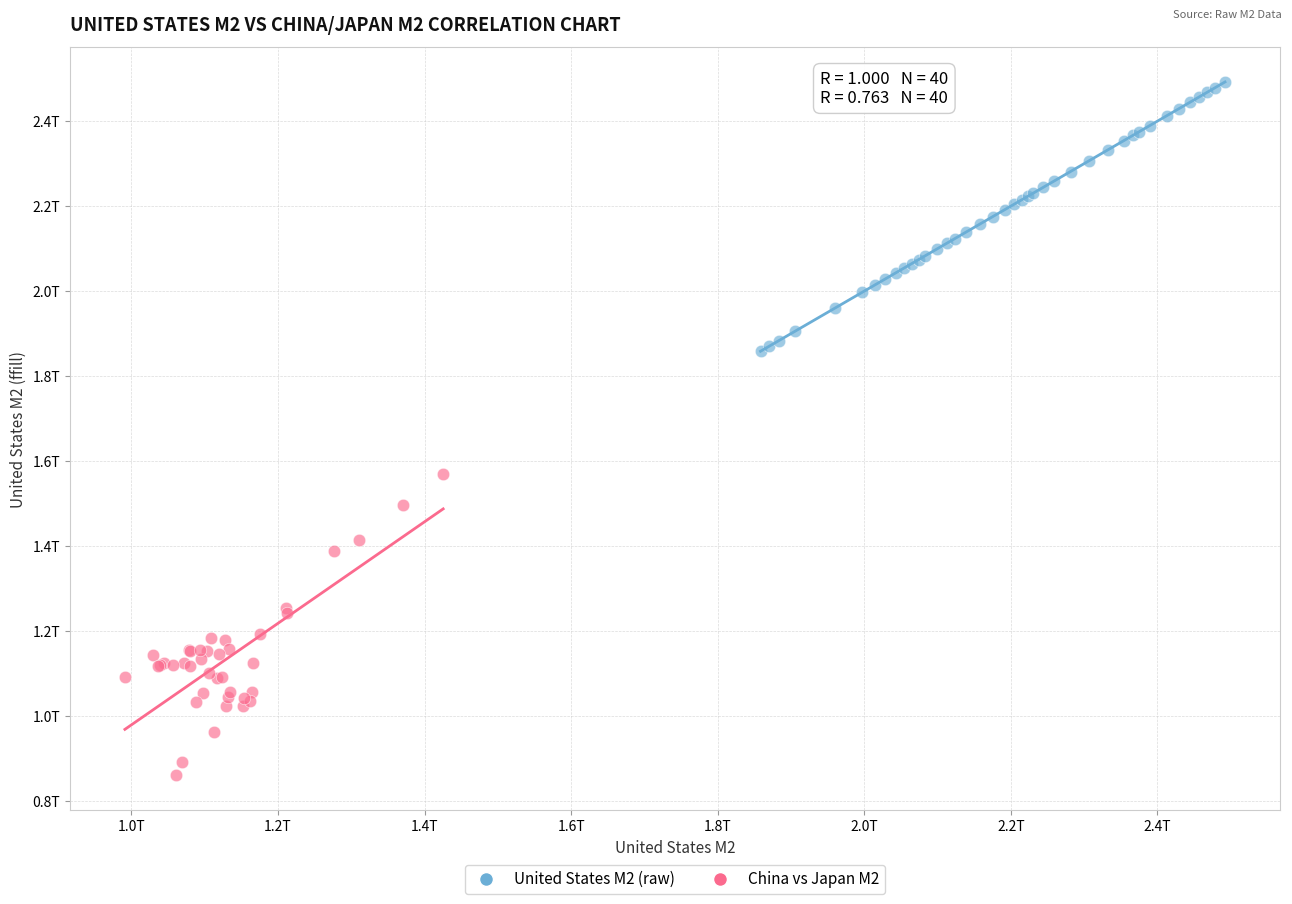

Which series contains the highest Y value?

United States M2 (raw)